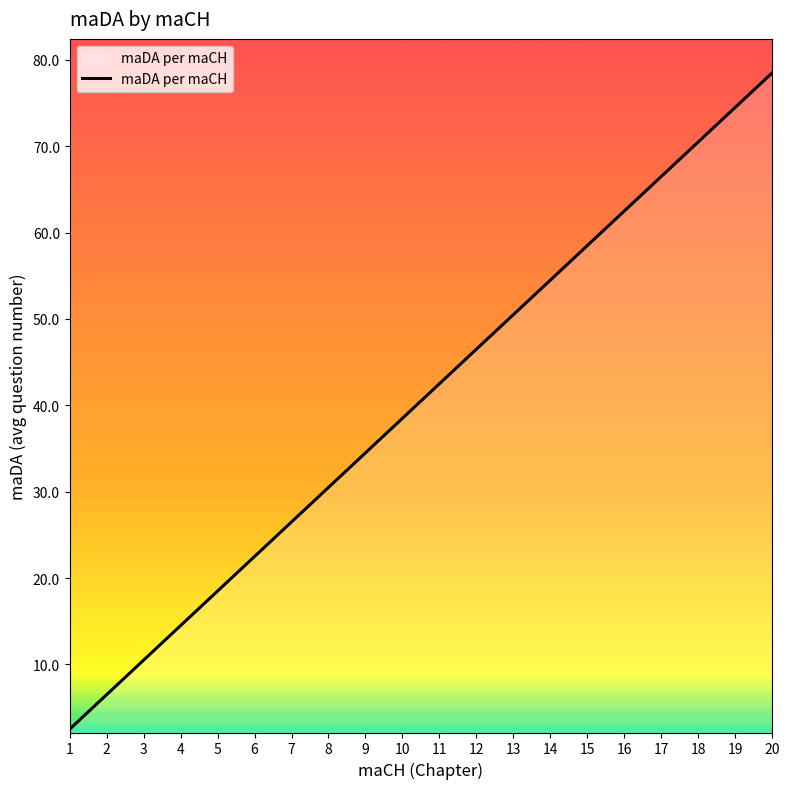

What is the smallest value displayed?

2.5